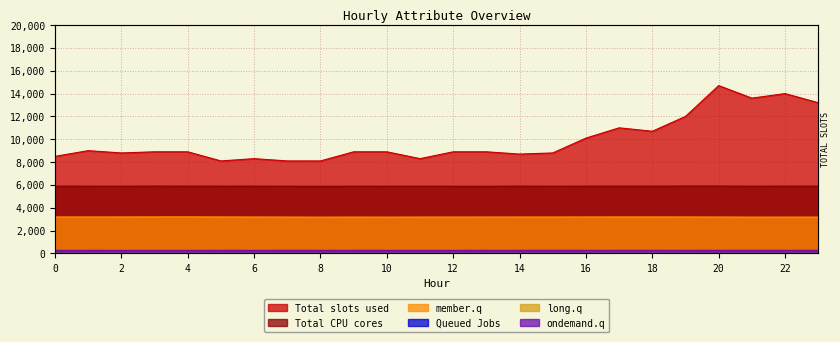

At which category does the chart reach its peak across all series?

20